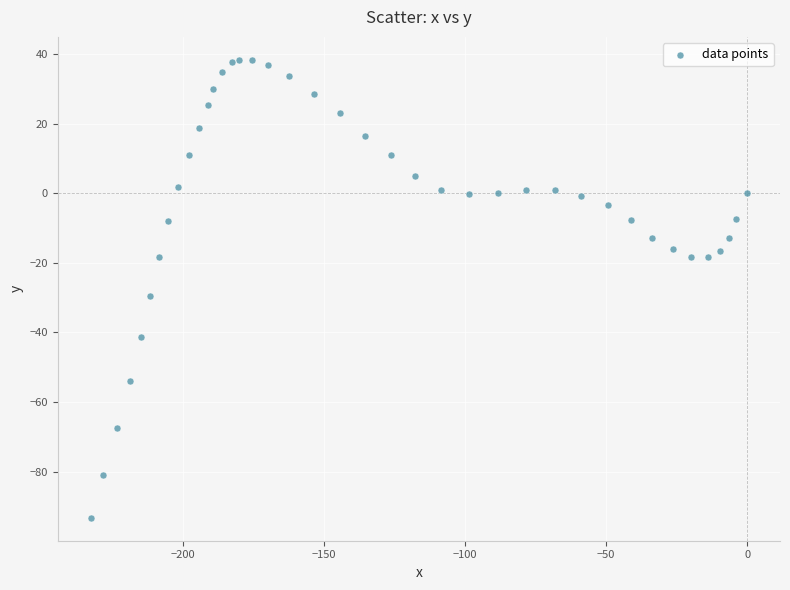

What is the range of Y values (max minus min)?

131.7